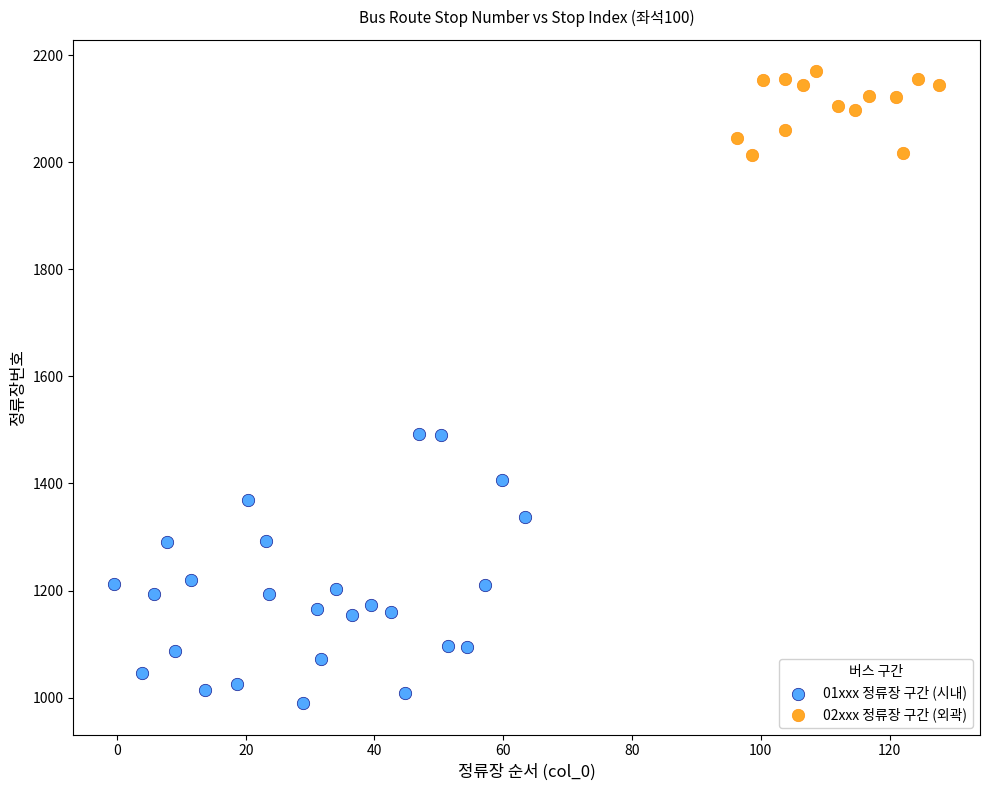

Which series has the widest spread of Y values?

01xxx 정류장 구간 (시내)